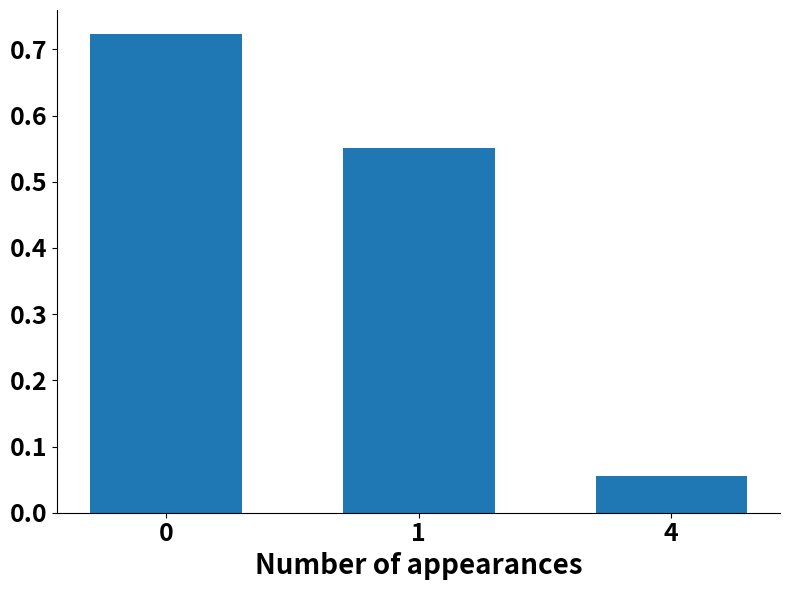

At which category does the chart reach its minimum across all series?

4